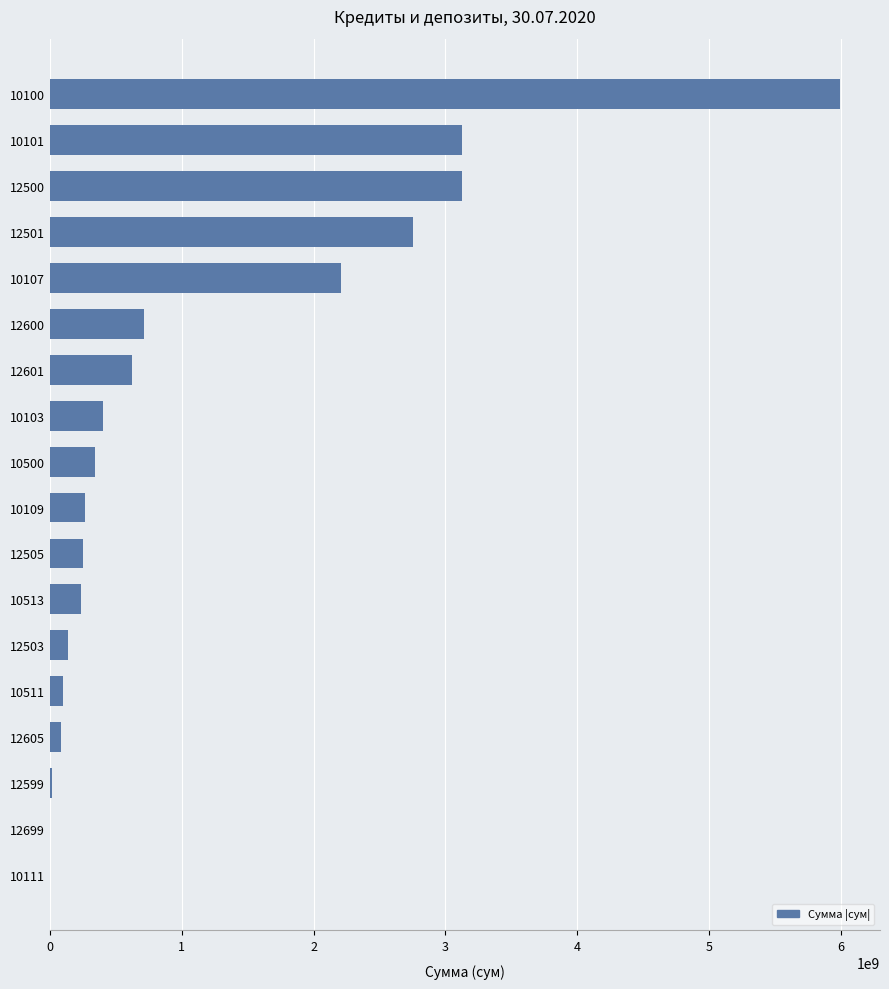

What is the greatest value displayed?

5994937386.5